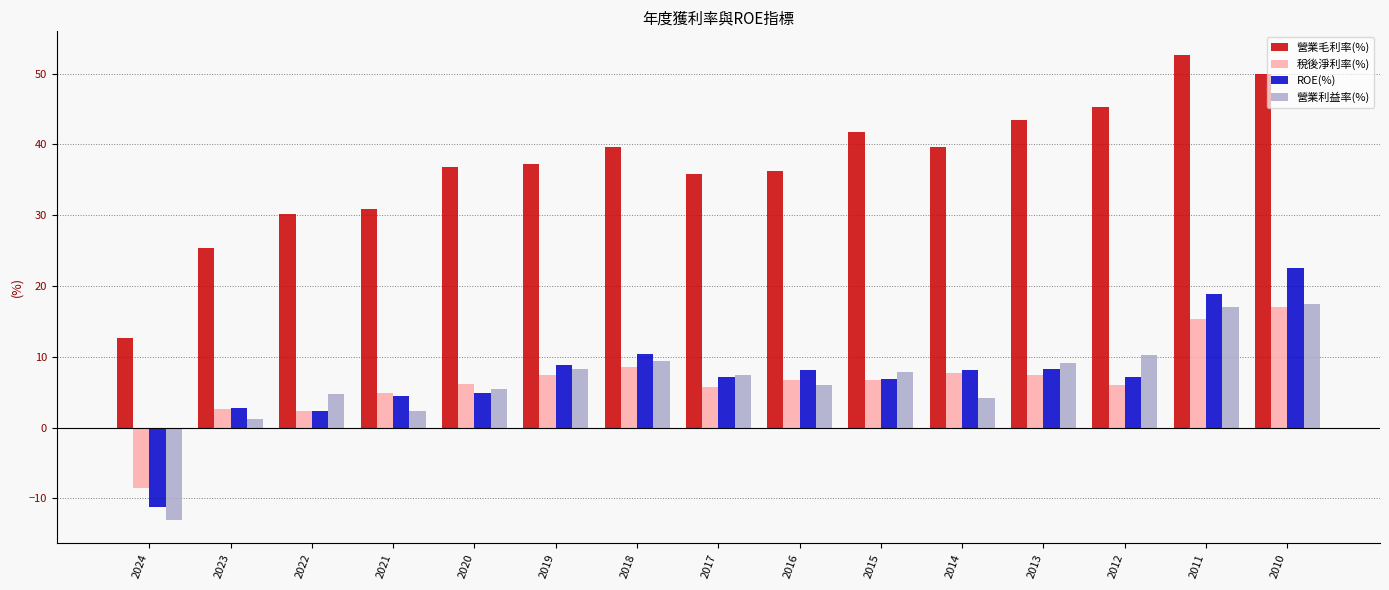

Which category has the highest value in the 營業毛利率(%) series?

2011